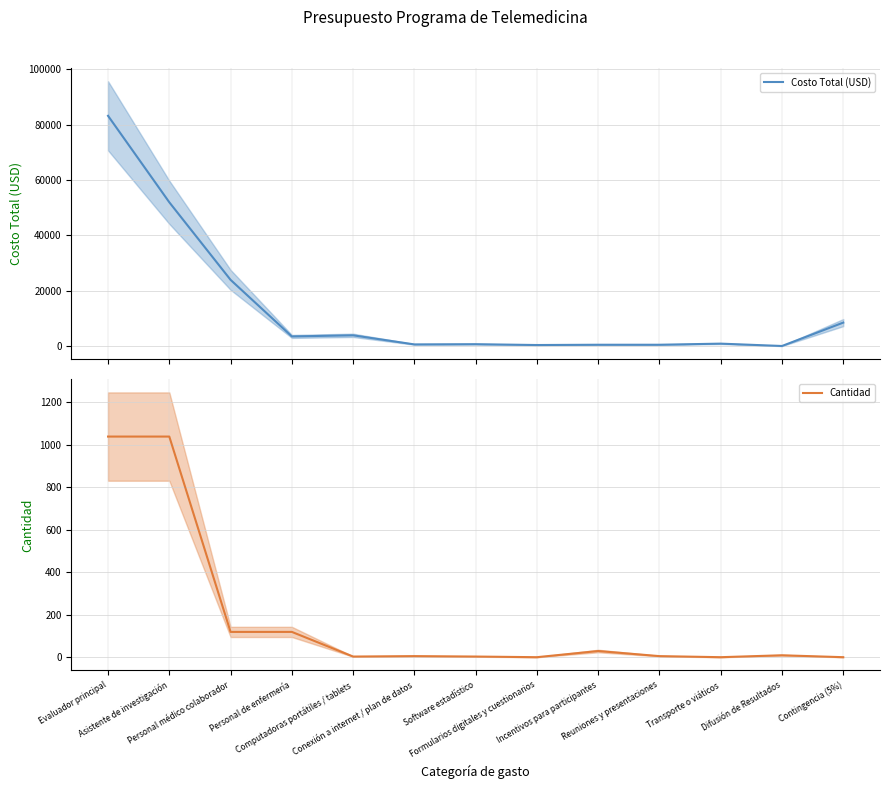

Does the chart display data point markers on the line(s)?

No